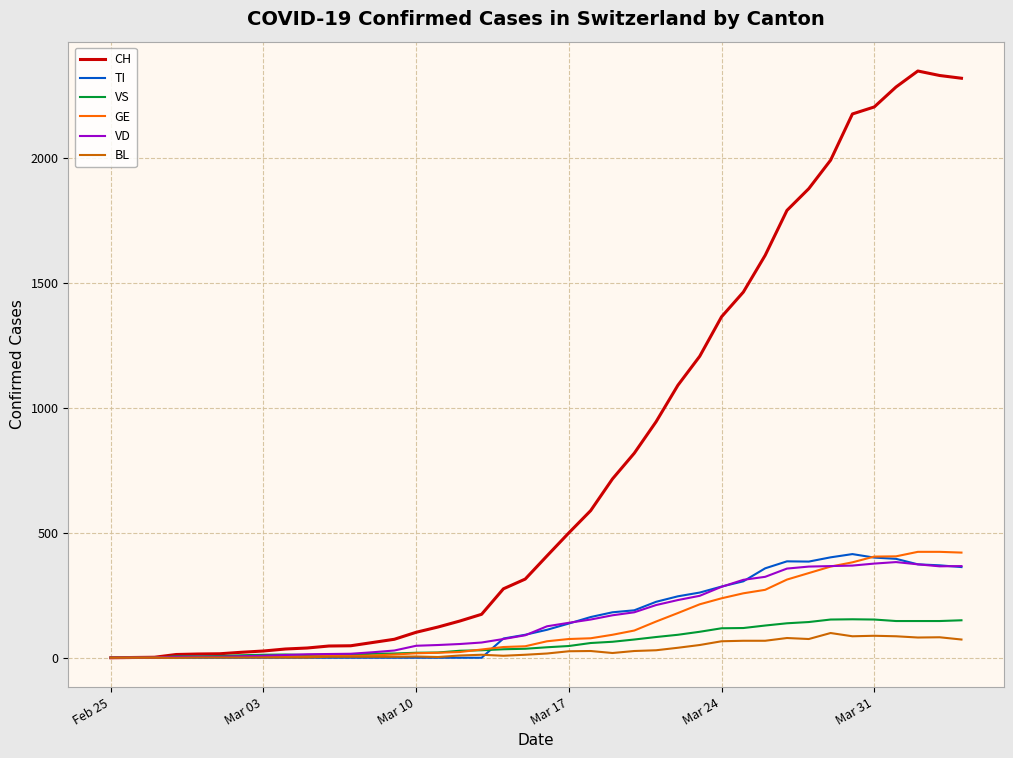

What is the maximum value shown in the chart?

2349